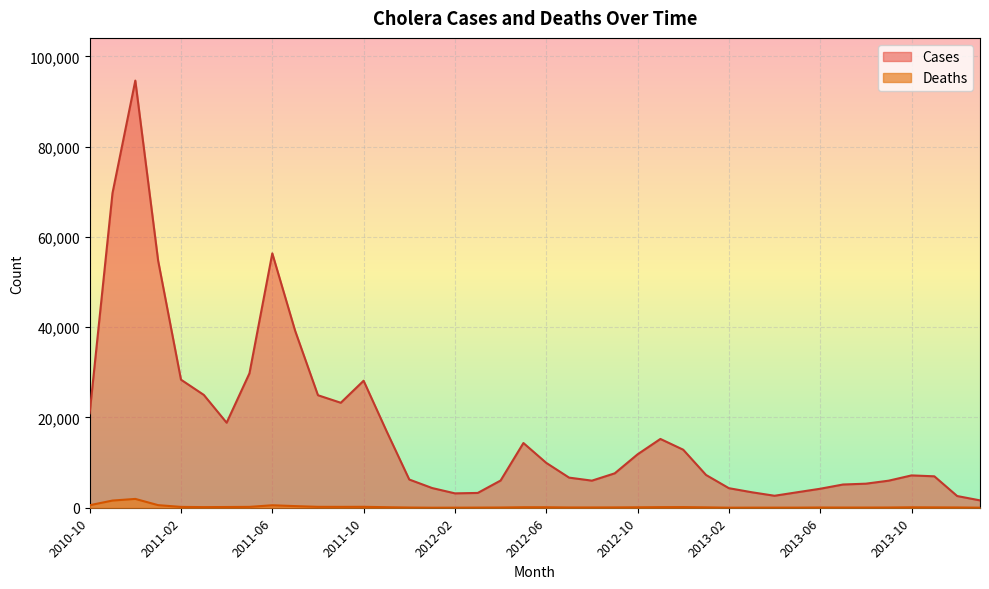

At which category does Deaths reach its first local valley?

2011-03